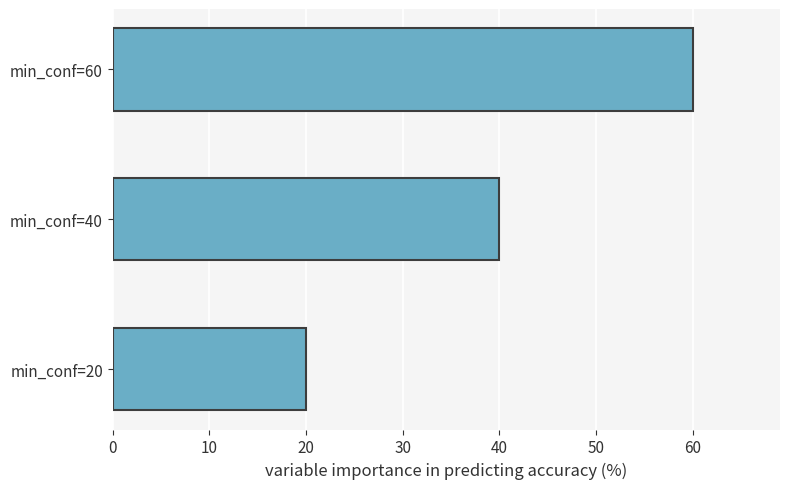

How many values are below 40?

1